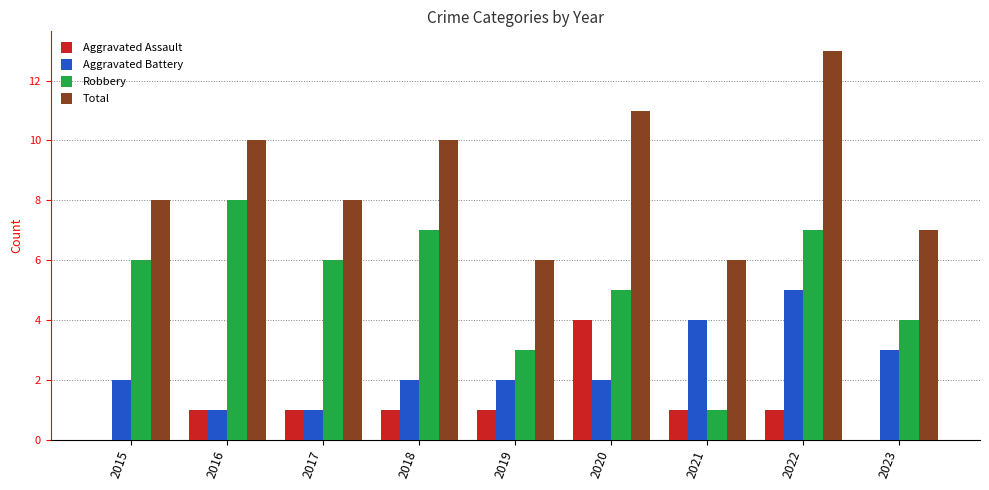

Are the bars horizontal?

No